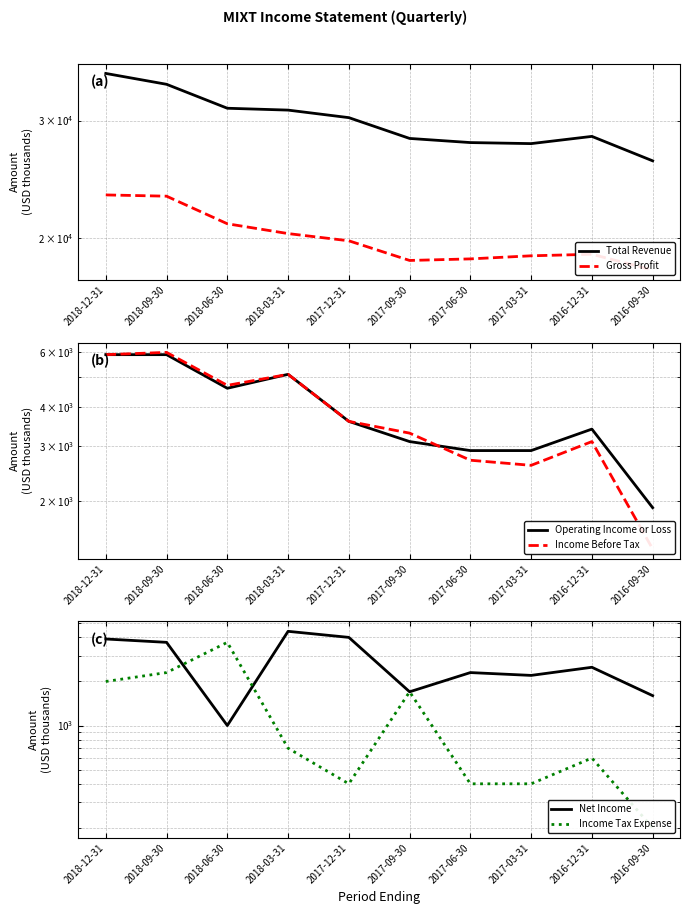

Is this an area chart (filled region under the line)?

No